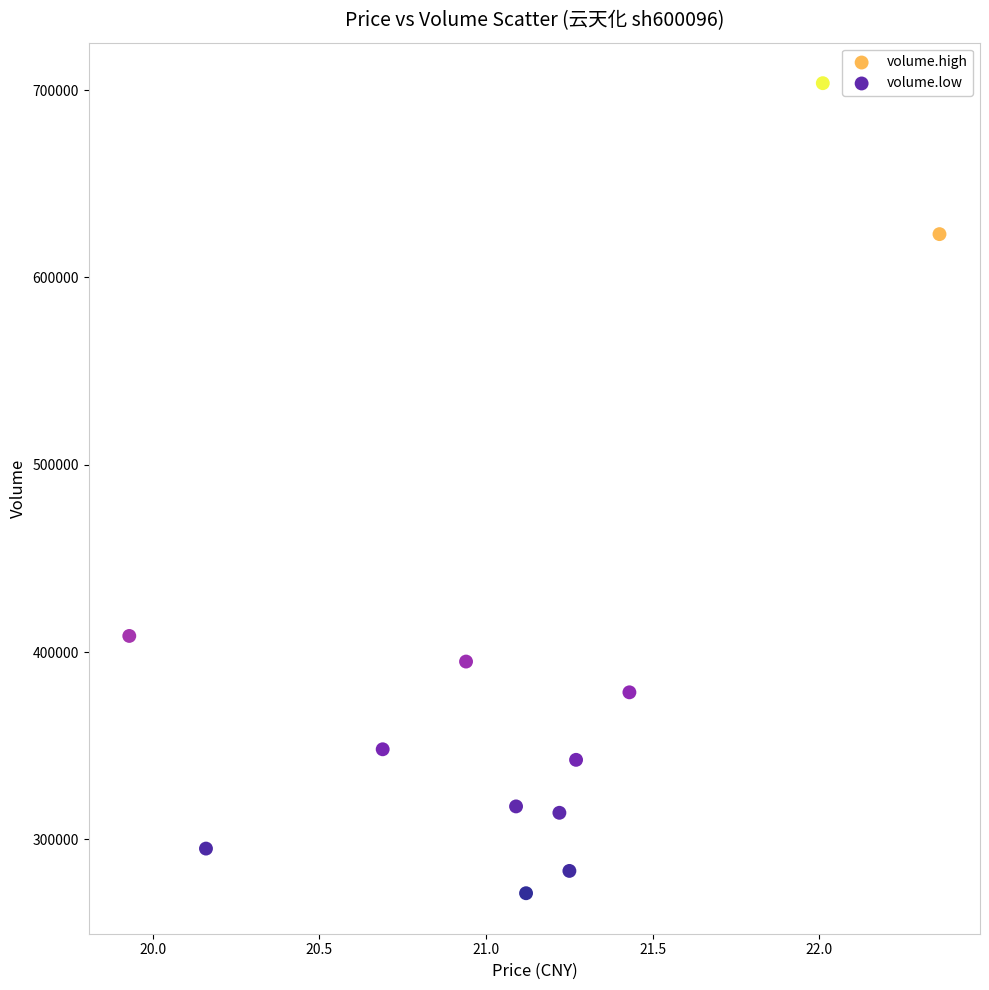

Which series has the widest spread of Y values?

volume.high